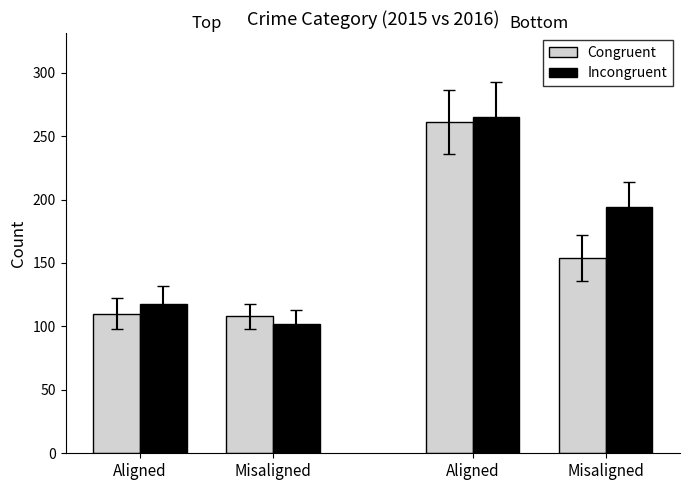

At which label does Congruent first exceed 154?

Aligned